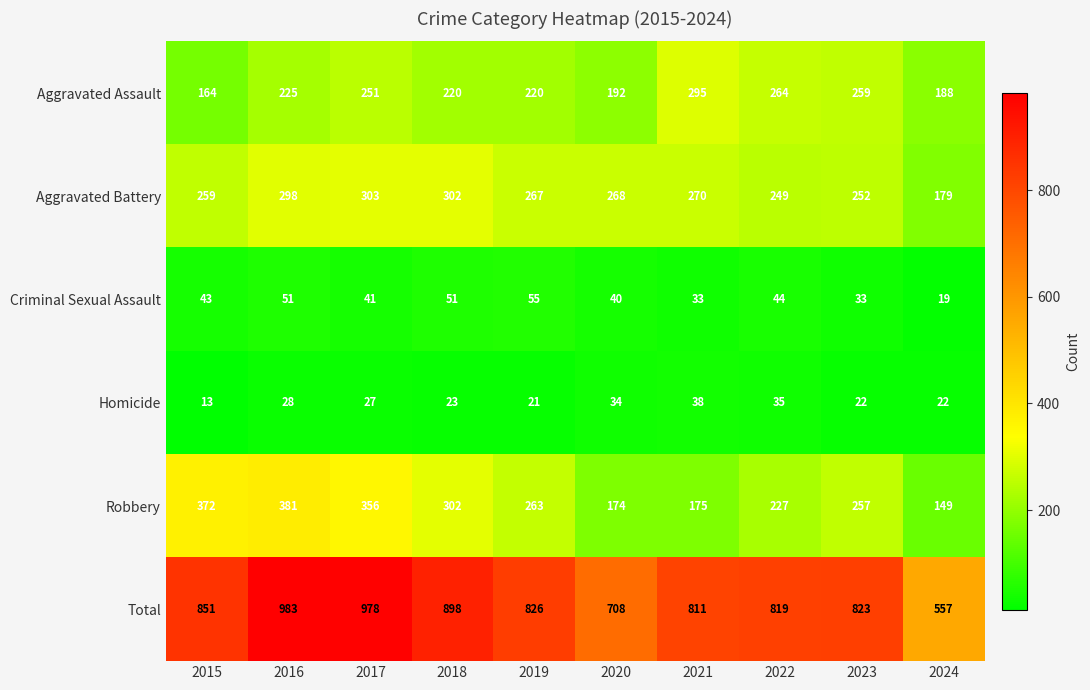

The Aggravated Assault series shows 447 at 2017. True or false?

False